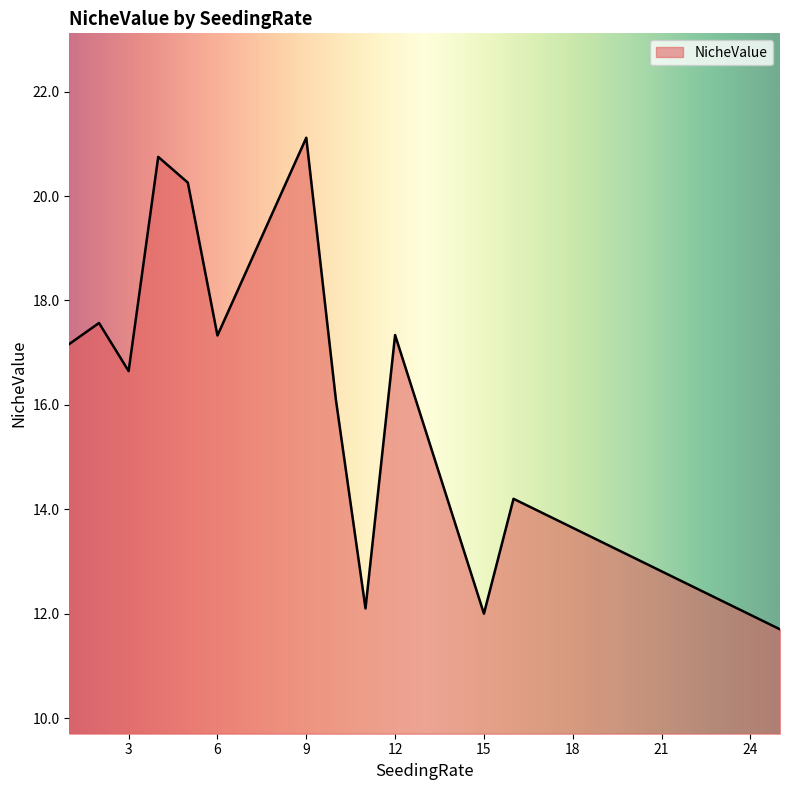

What is the difference between the maximum and minimum values?

9.4